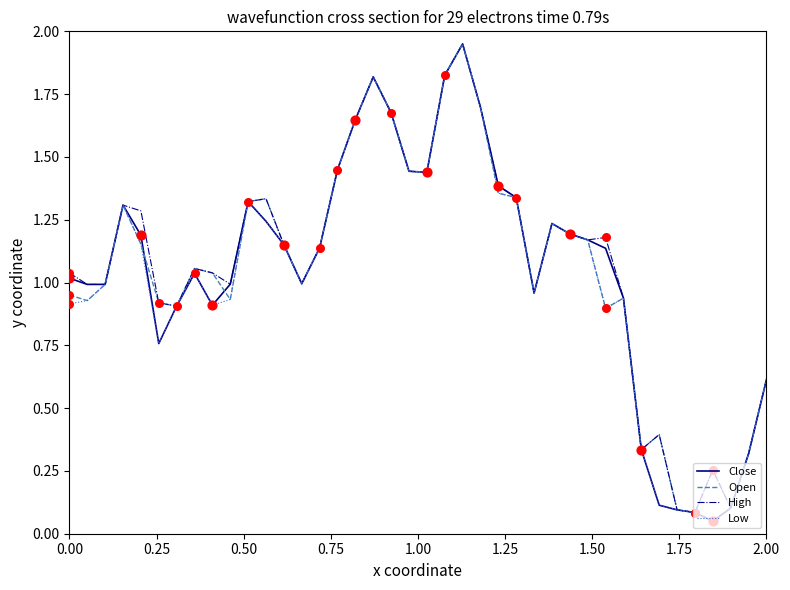

What are all the series names shown in the legend?

Close, Open, High, Low